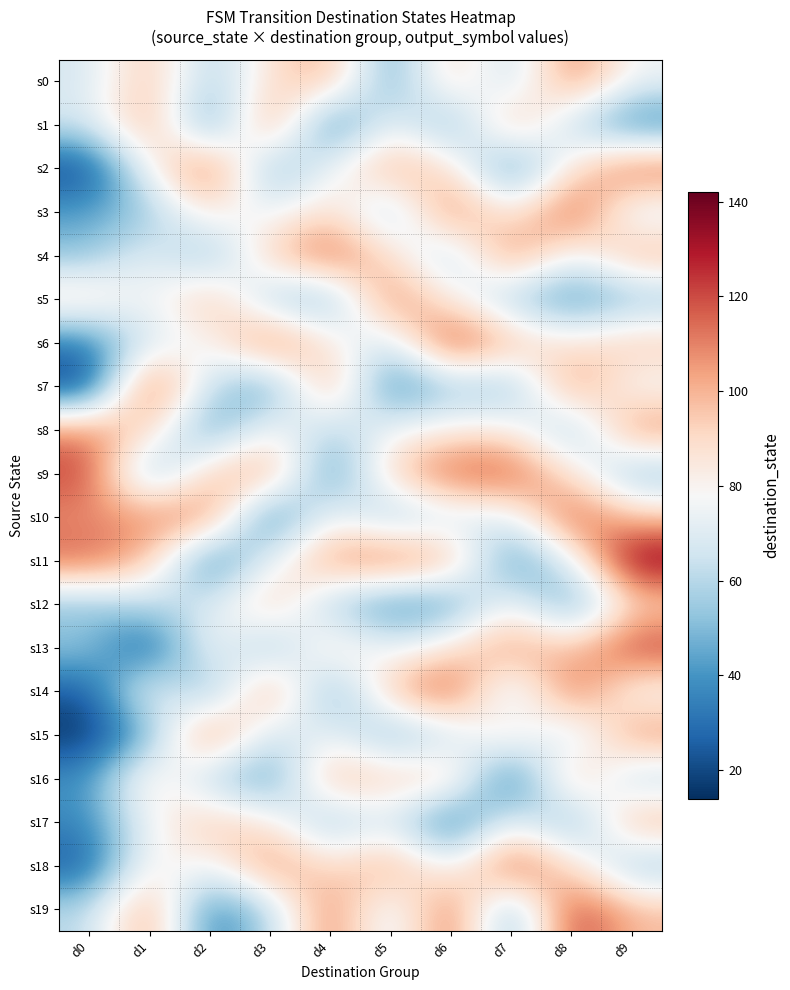

Rank the series by their maximum value, from lowest to highest.

s12, s17, s16, s8, s0, s1, s5, s4, s15, s2, s9, s10, s3, s14, s18, s7, s13, s19, s6, s11